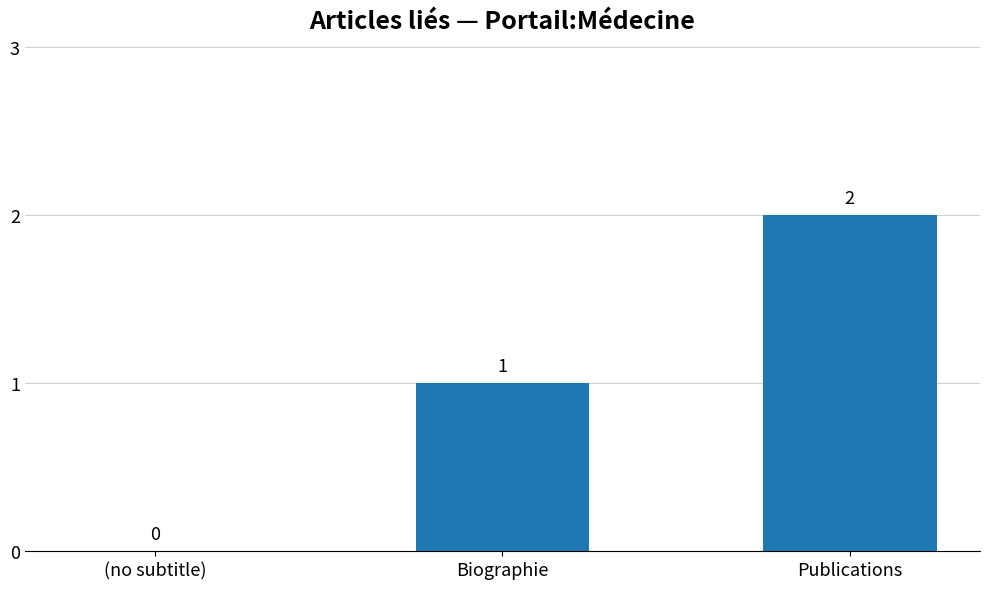

Which label corresponds to the largest value in the chart?

Publications